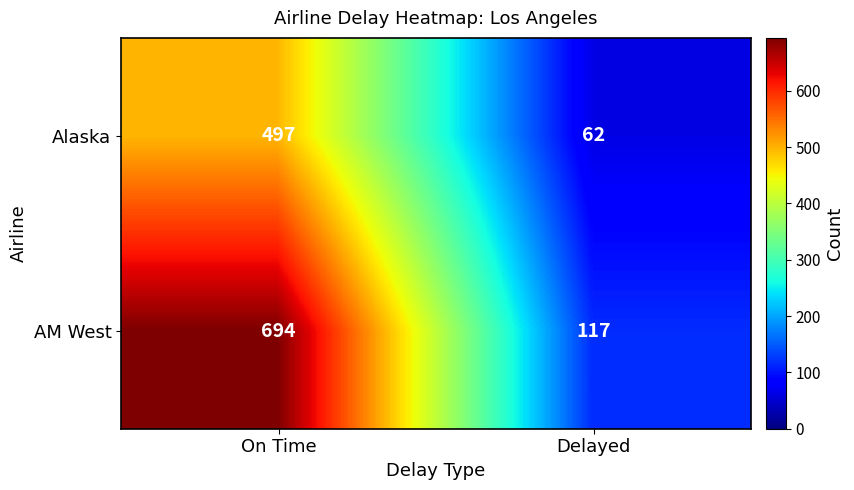

Which series has the largest range (max minus min)?

AM West